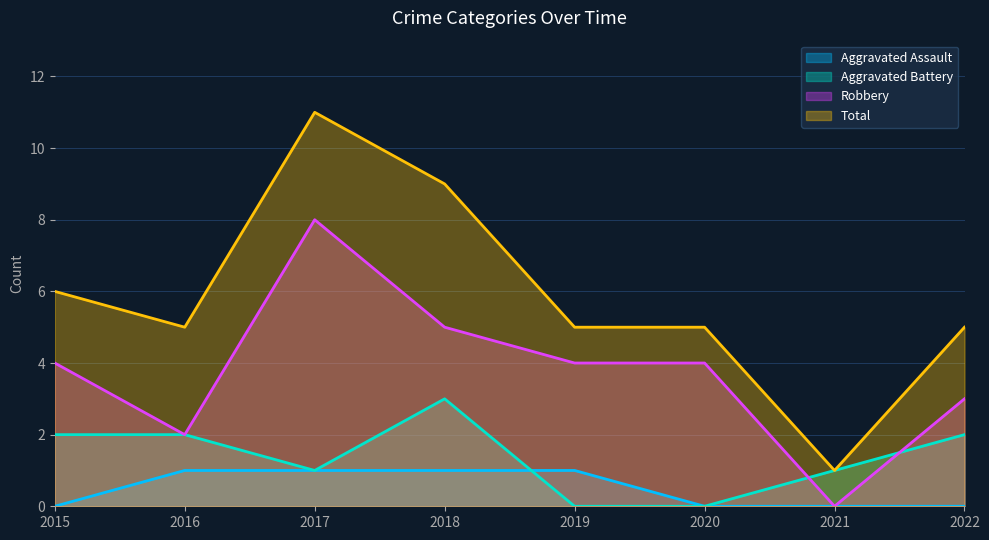

How many values in the Aggravated Battery series are below 2?

4